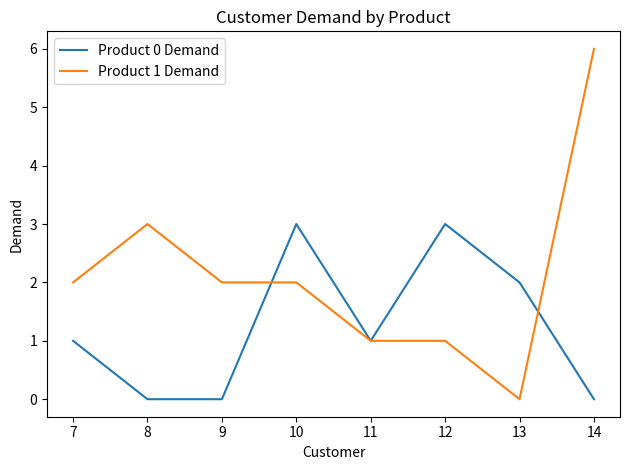

Does the chart display data point markers on the line(s)?

No